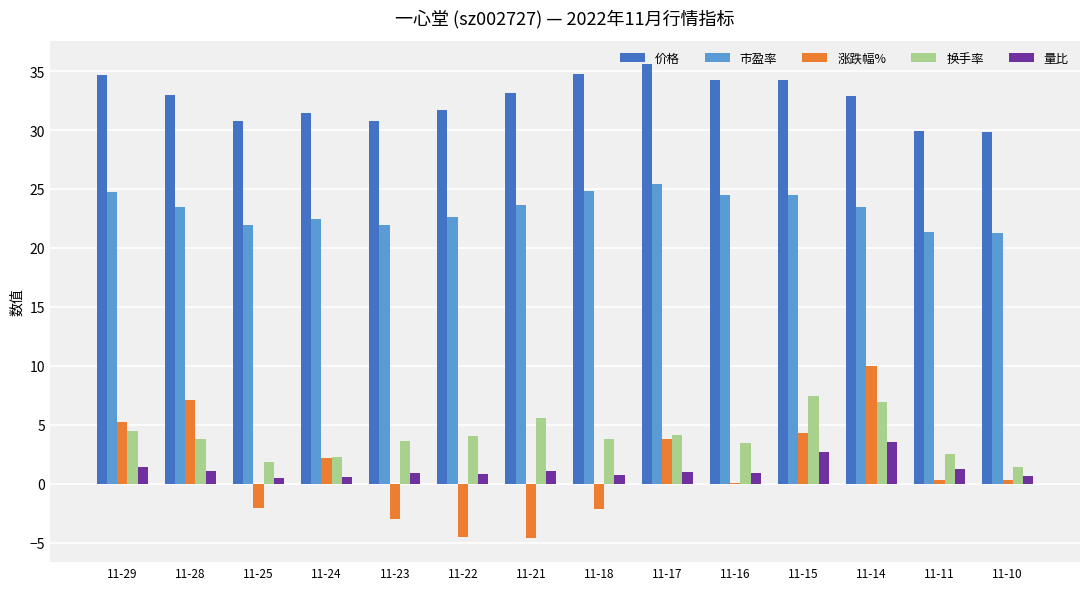

At which label is 涨跌幅% closest to 2?

11-24